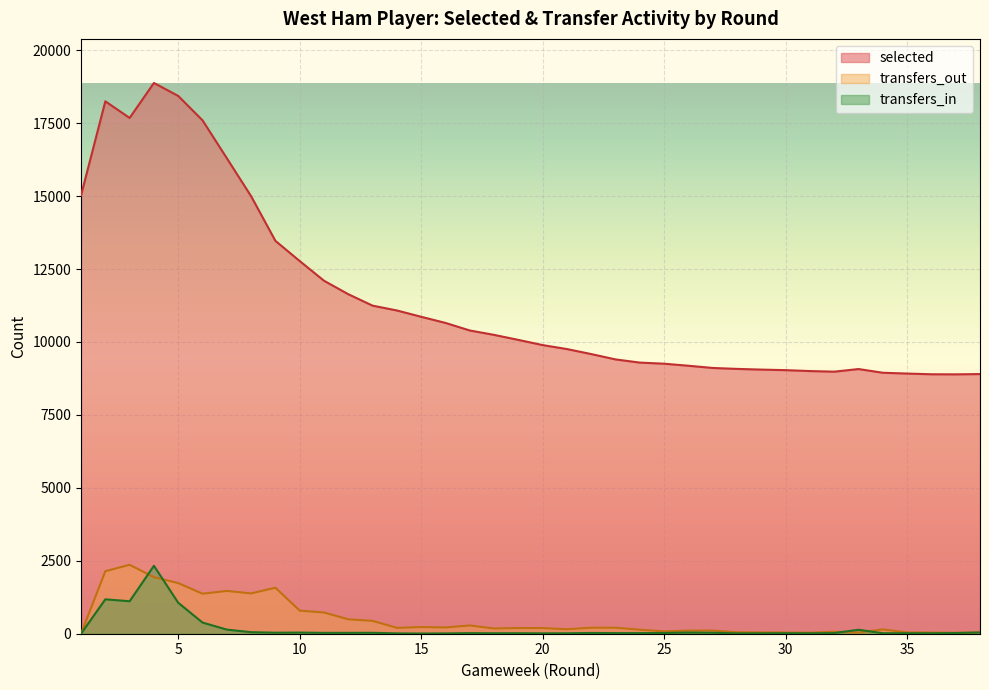

True or false: selected has a value of 6553 at 22.

False